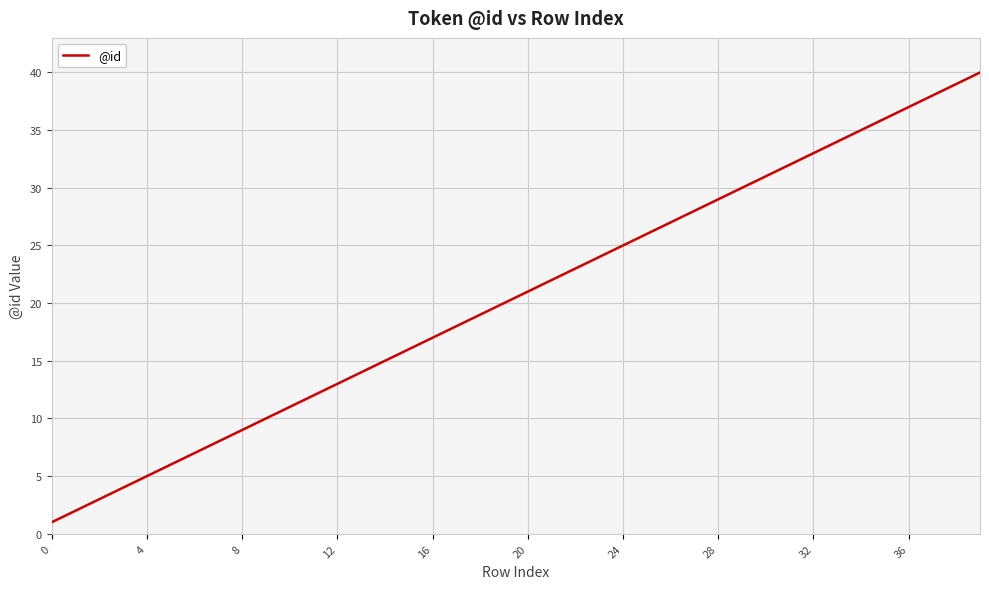

What is the greatest value displayed?

40